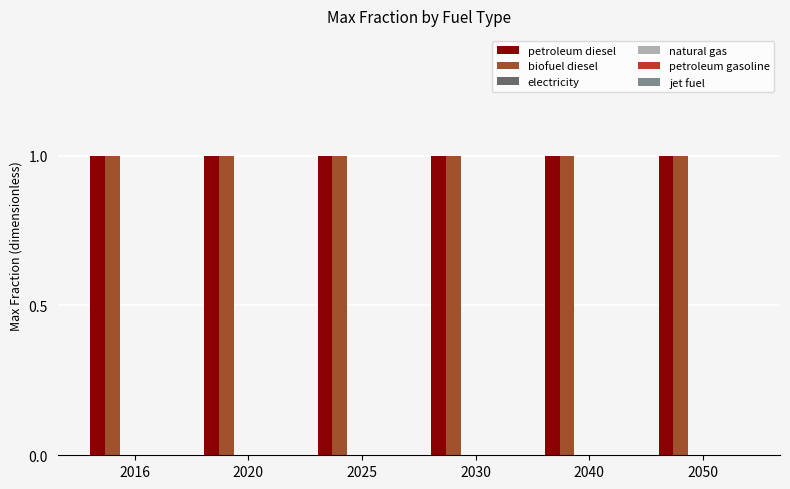

Reading left to right, extract all data points from this chart.

petroleum diesel: 1	1	1	1	1	1
biofuel diesel: 1	1	1	1	1	1
electricity: 0	0	0	0	0	0
natural gas: 0	0	0	0	0	0
petroleum gasoline: 0	0	0	0	0	0
jet fuel: 0	0	0	0	0	0